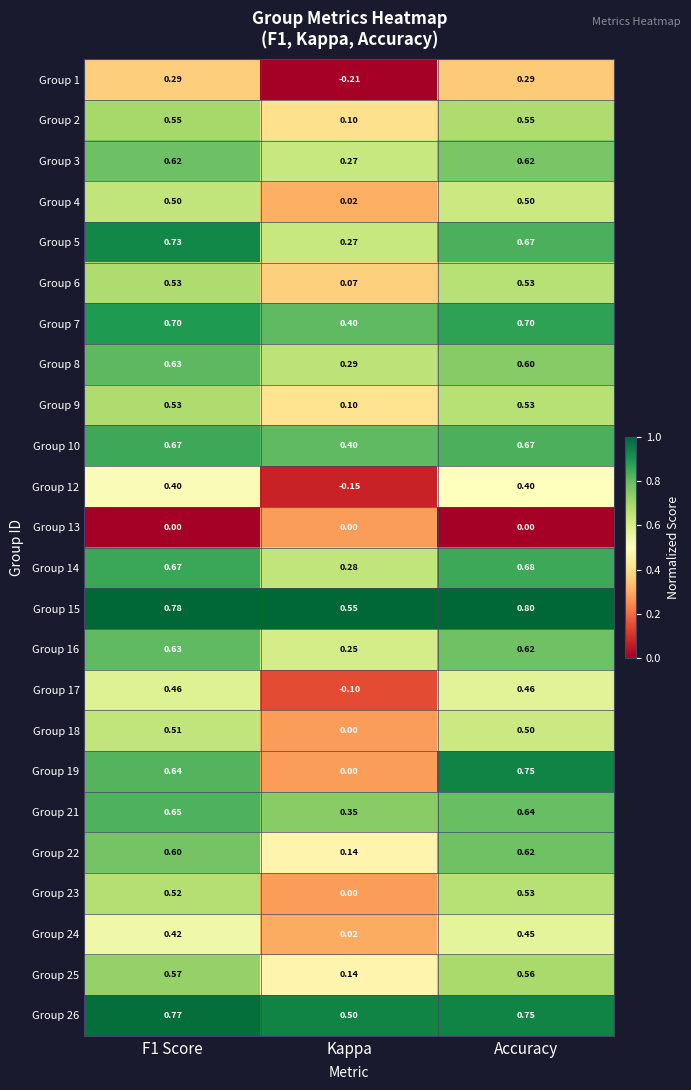

At which category is the sum across all series the highest?

Accuracy